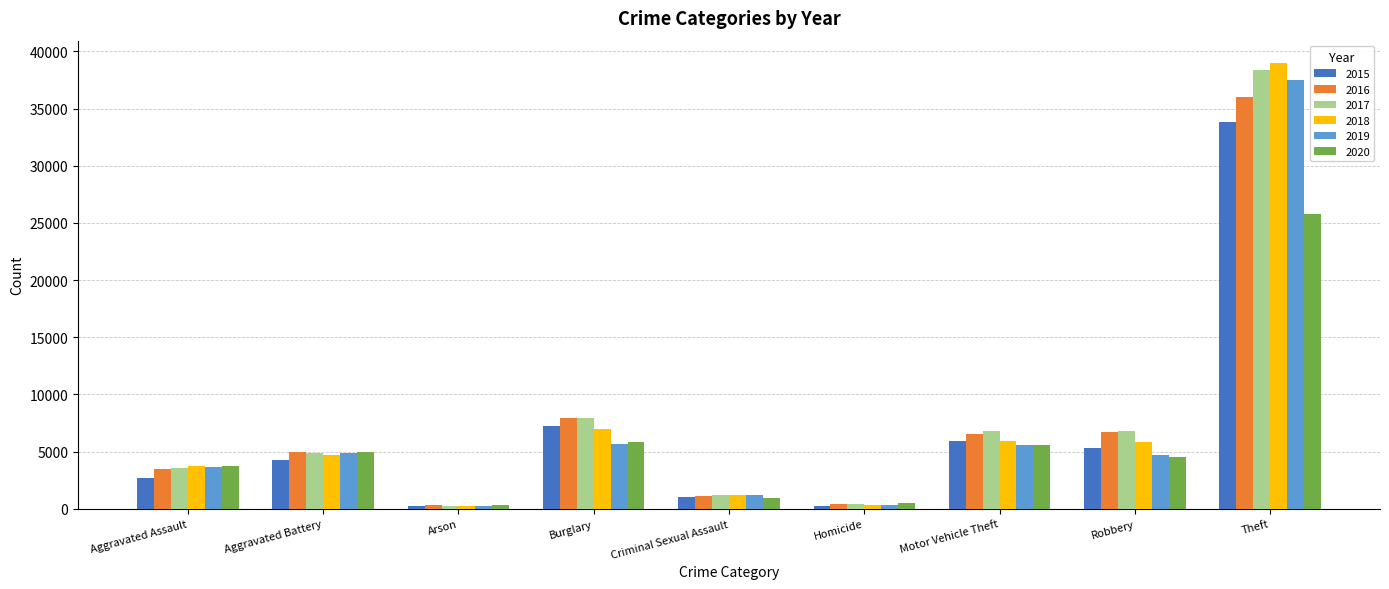

What is the label of the 4th bar from the left?

Burglary